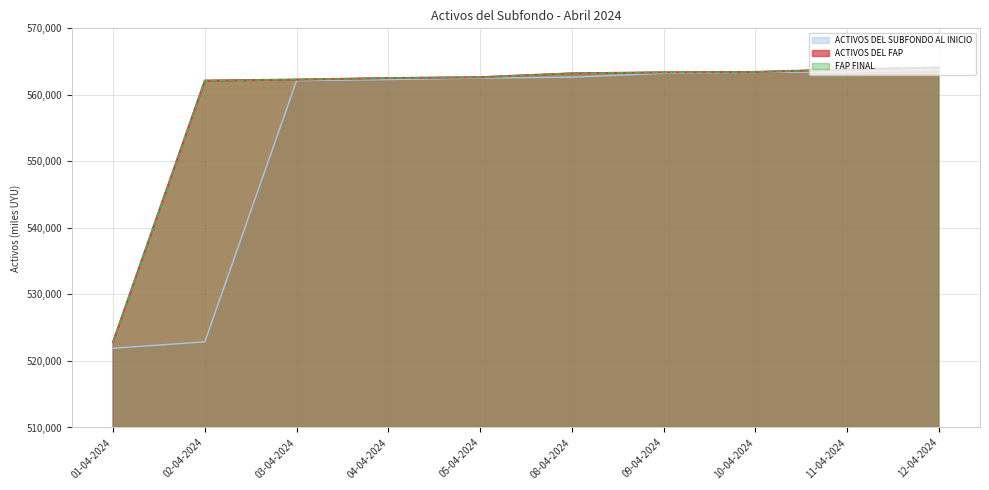

The value of ACTIVOS DEL SUBFONDO AL INICIO at 01-04-2024 is 138950.3. True or false?

False